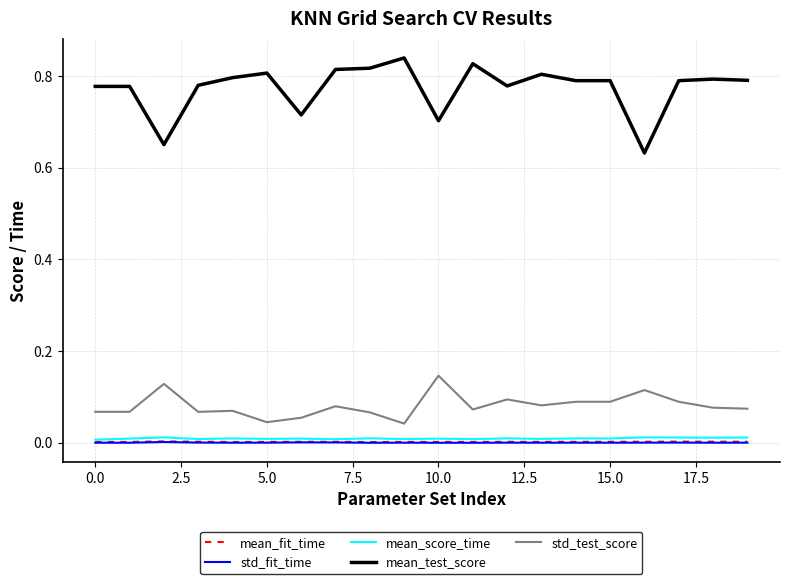

Which series has the largest total across all categories?

mean_test_score